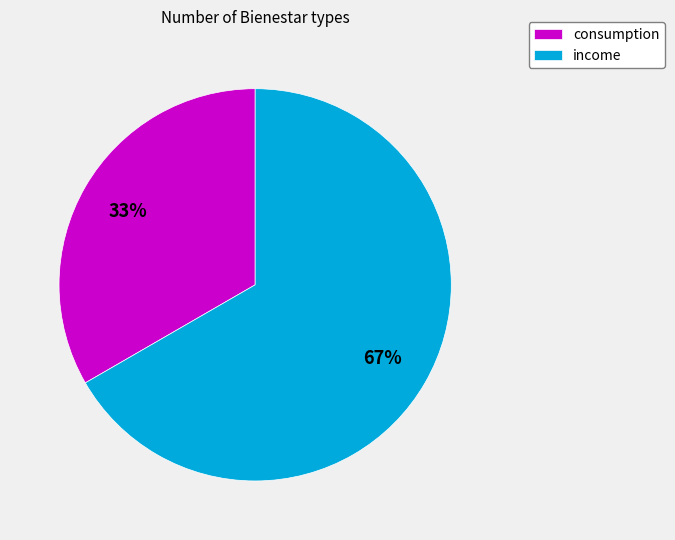

Which slice is the smallest?

consumption